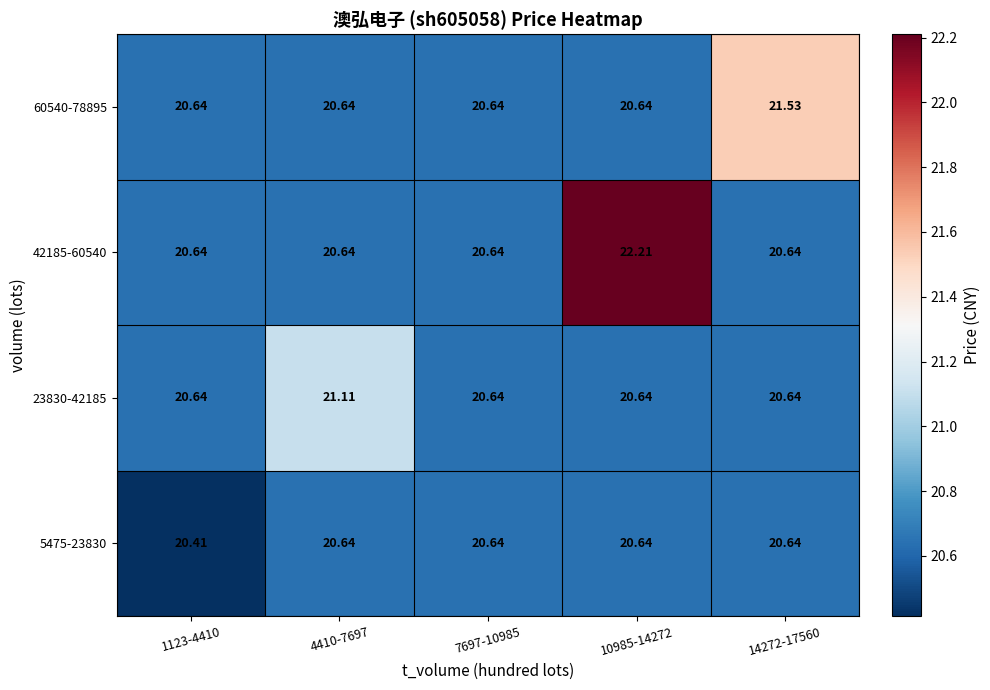

How many series are shown in this chart?

4